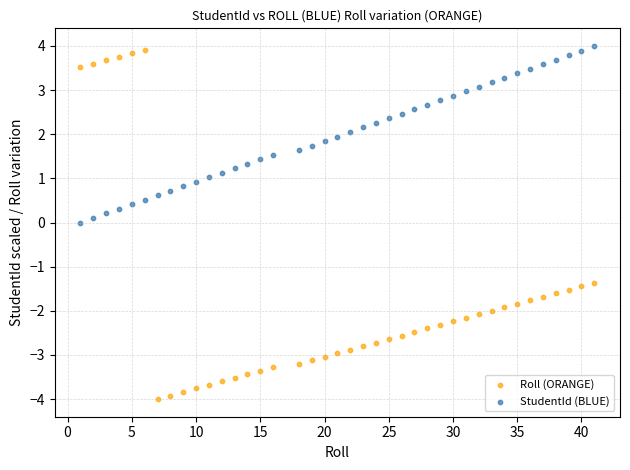

Across all data points, what is the range of Y values (max minus min)?

8.0